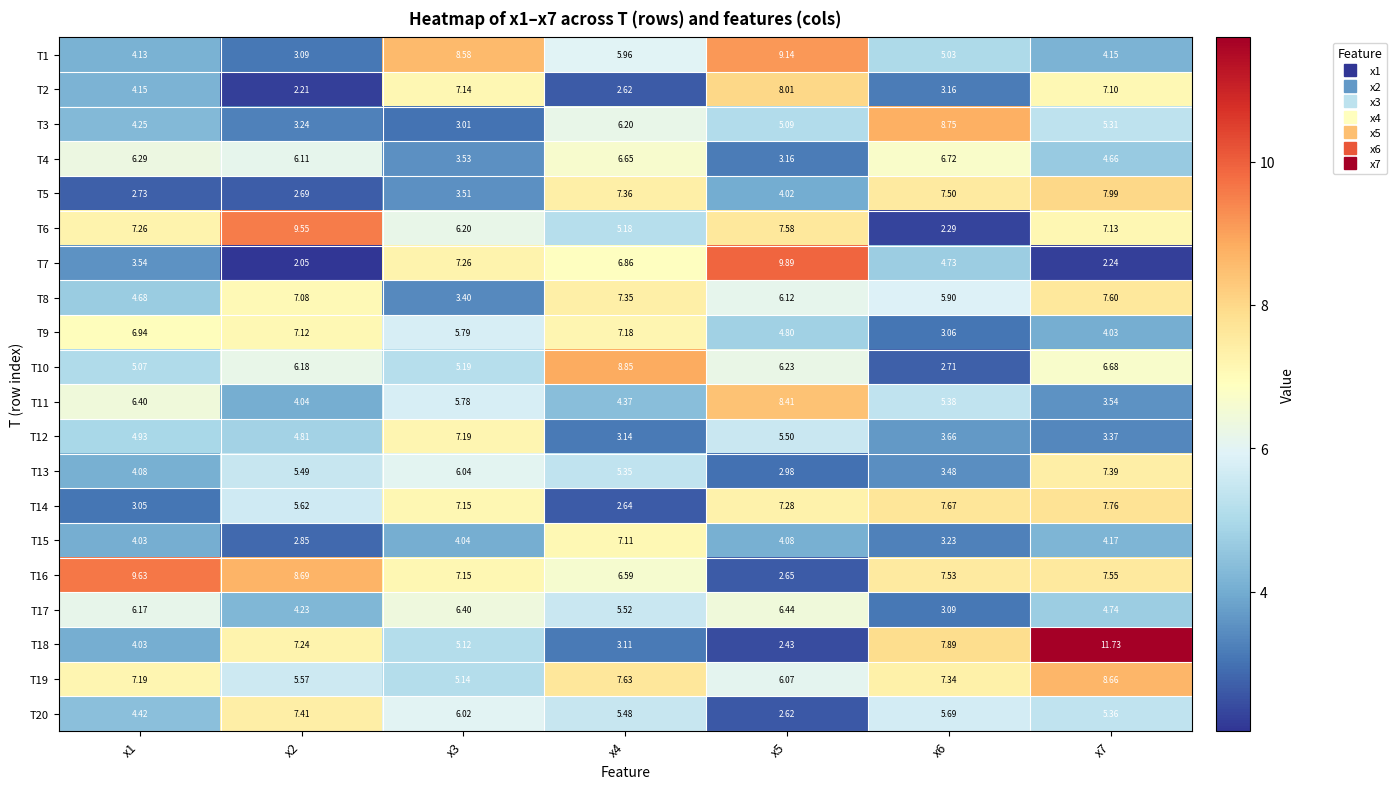

How many values in the T4 series are below 6?

3